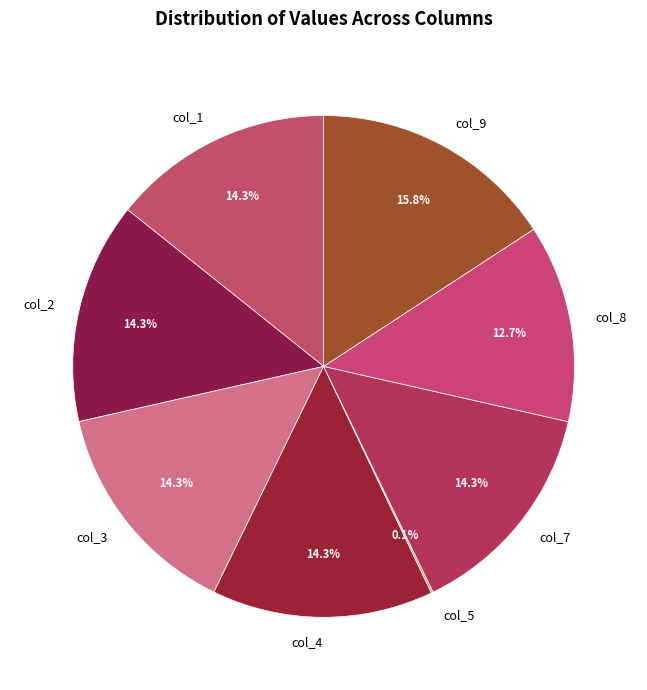

Approximately how many times larger is the value at col_9 compared to col_3?

1.1